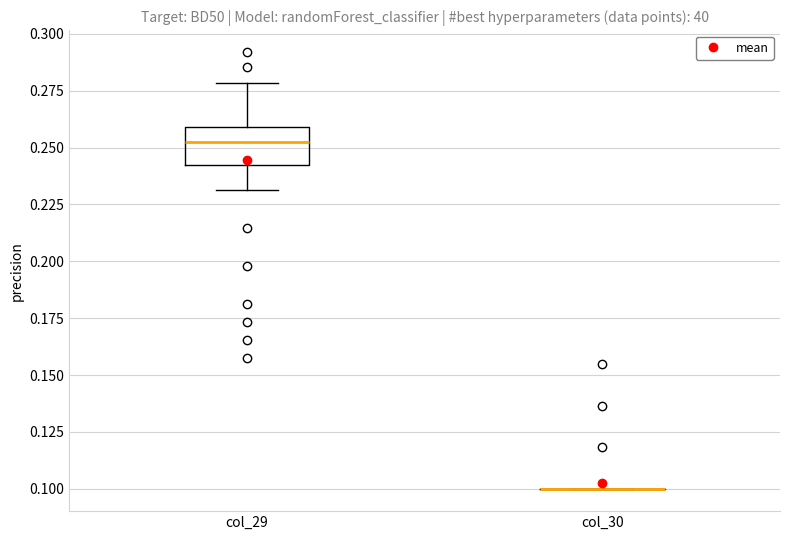

Where is the upper edge of the box for col_29 on the y-axis? The values are not printed on the chart, so give them approximately, as read against the axis.

0.26